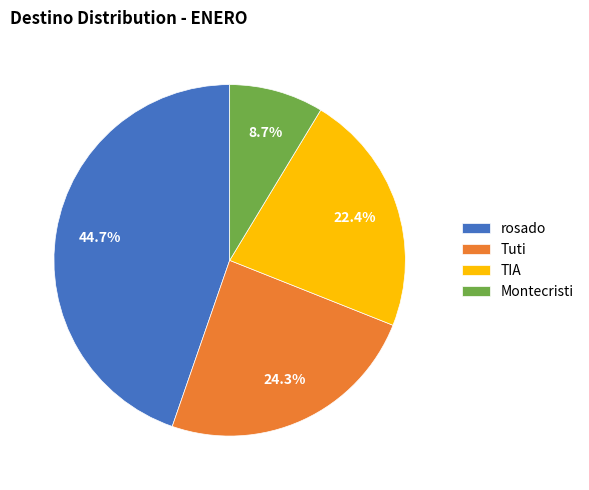

Rank the categories by value from lowest to highest.

Montecristi, TIA, Tuti, rosado